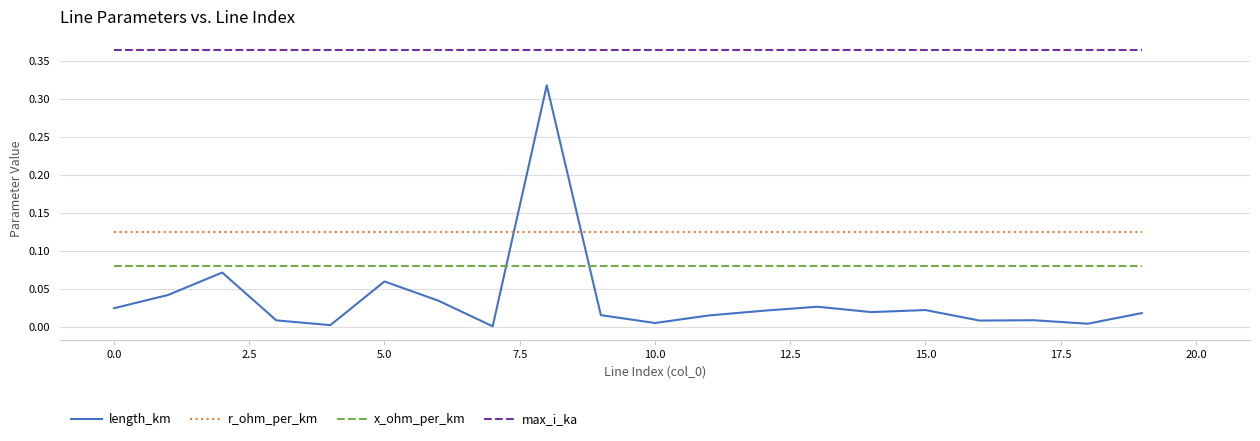

What are all the series names shown in the legend?

length_km, r_ohm_per_km, x_ohm_per_km, max_i_ka